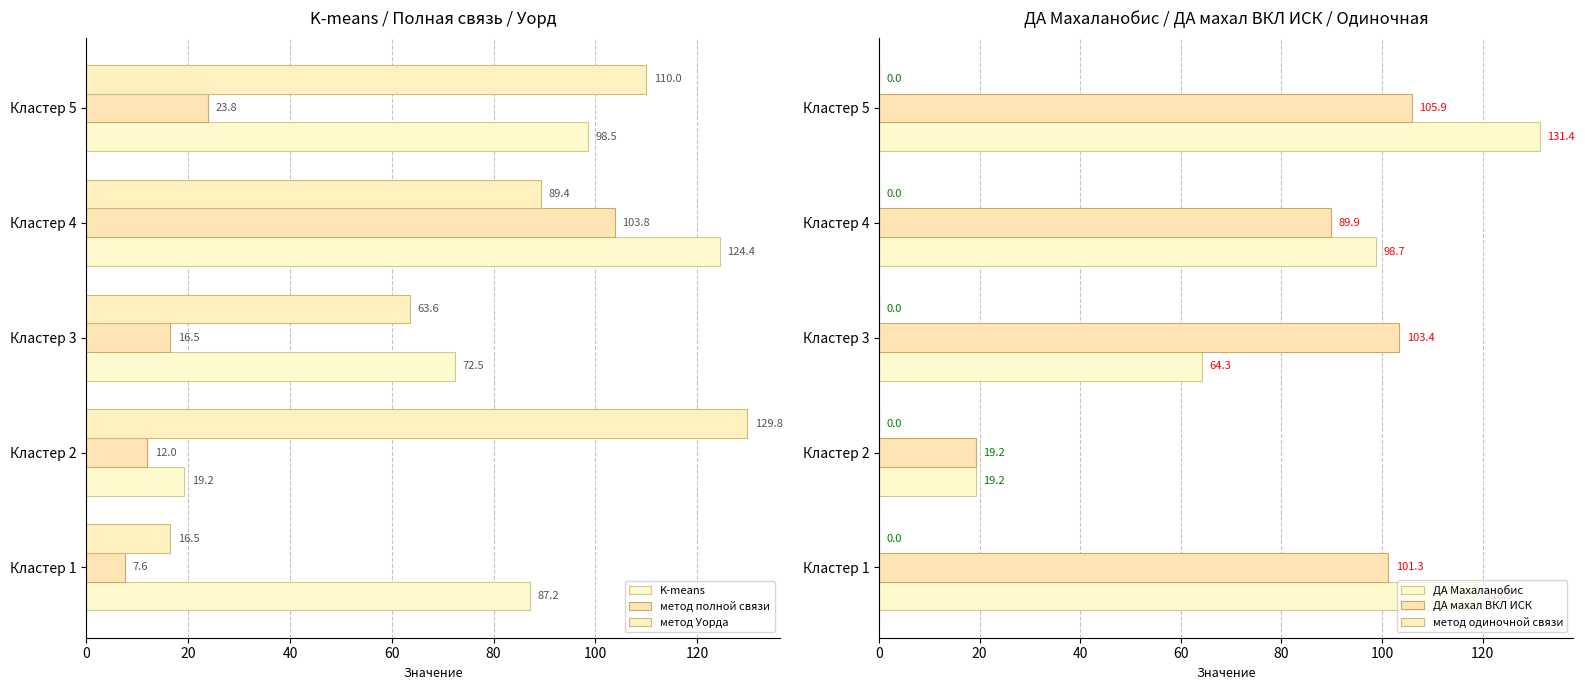

What is the sum of all K-means values?

401.8